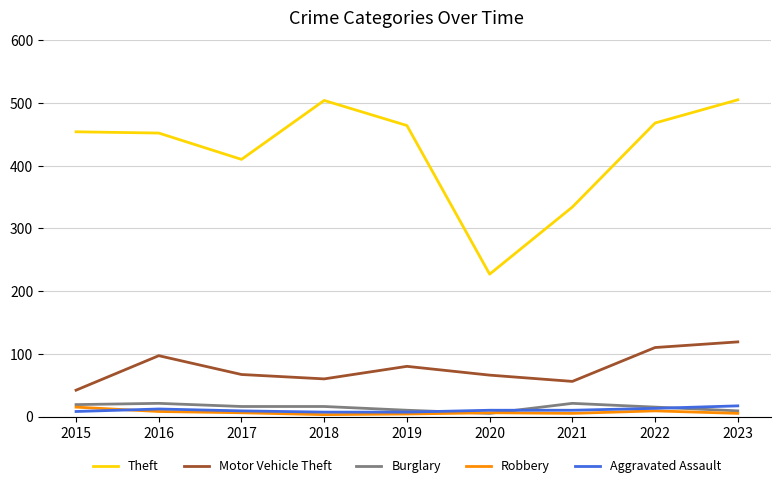

Which series has the largest range (max minus min)?

Theft